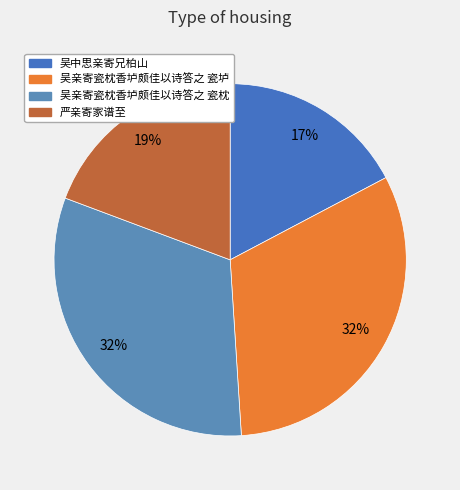

Does 吴亲寄瓷枕香垆颇佳以诗答之 瓷垆 account for over 50% of the chart?

No